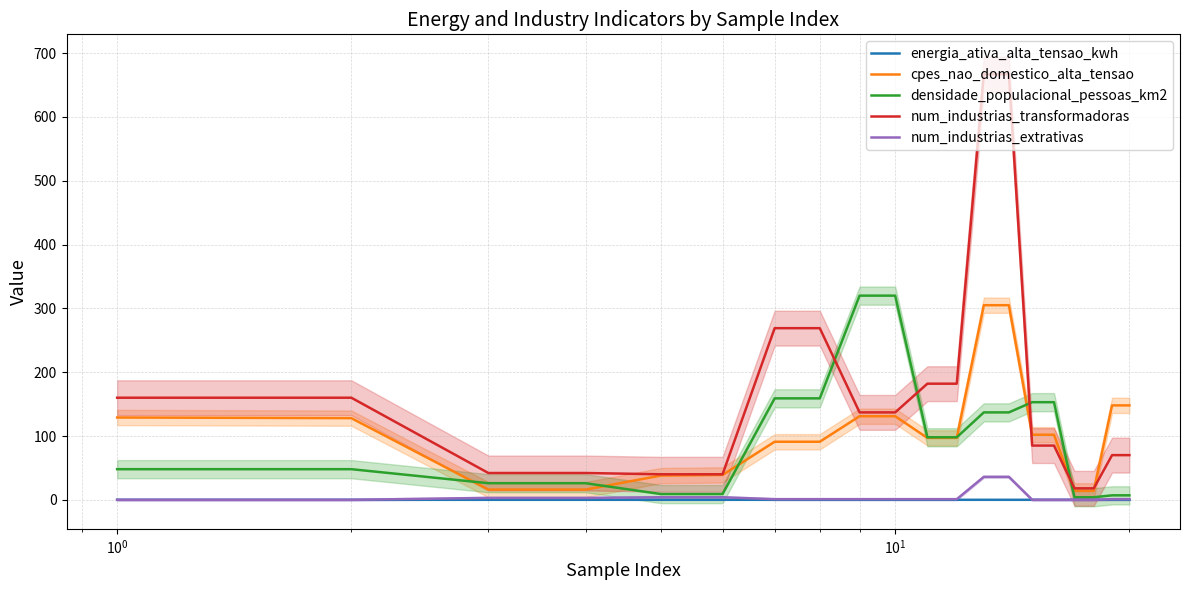

True or false: energia_ativa_alta_tensao_kwh and cpes_nao_domestico_alta_tensao cross at least once.

False